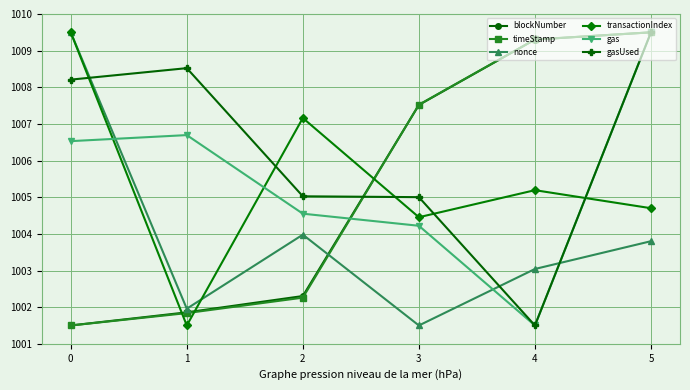

Which series has the largest total across all categories?

gasUsed